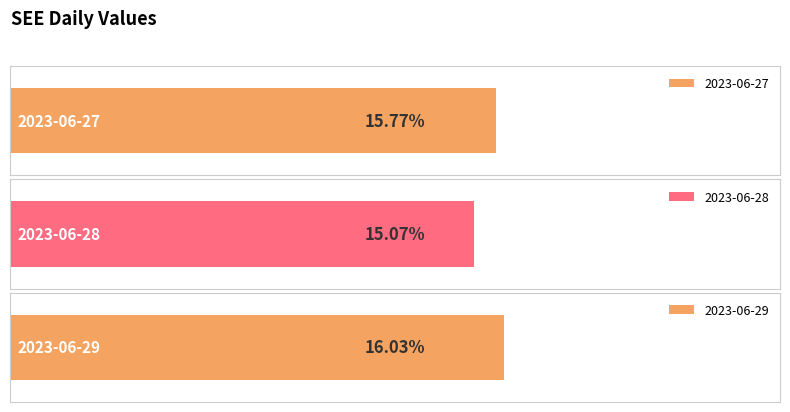

Are the bars grouped side by side (vs. stacked)?

No